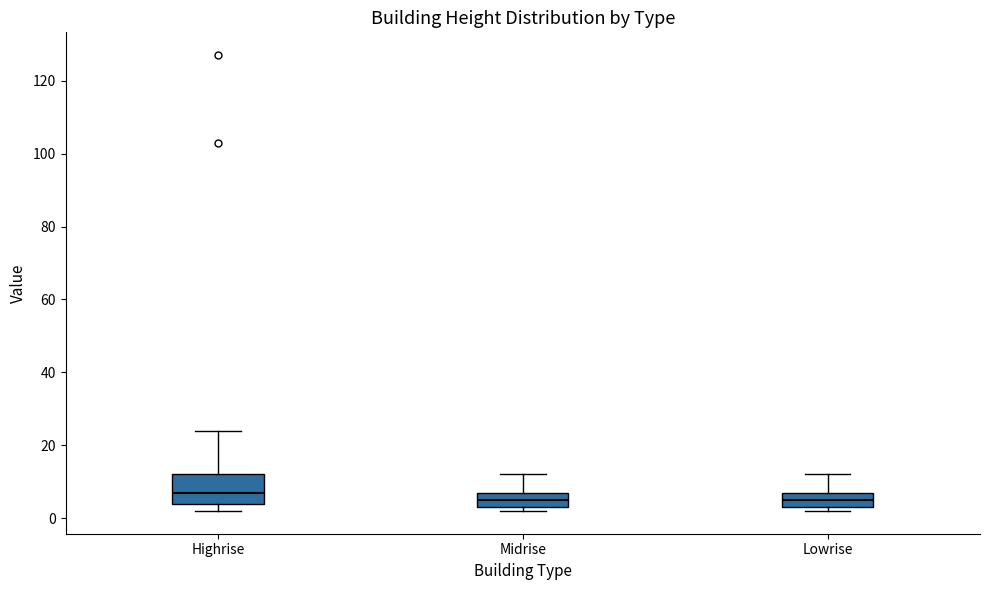

Which box's median line is the highest?

Highrise